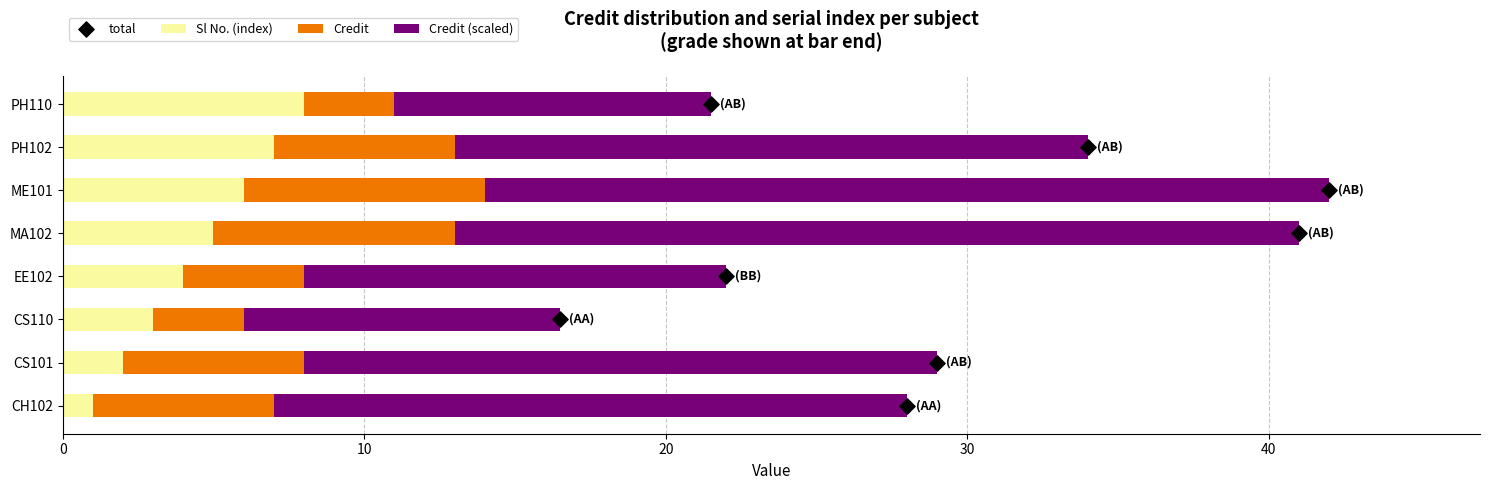

Which series has the largest Y range (max minus min)?

Credit (scaled)